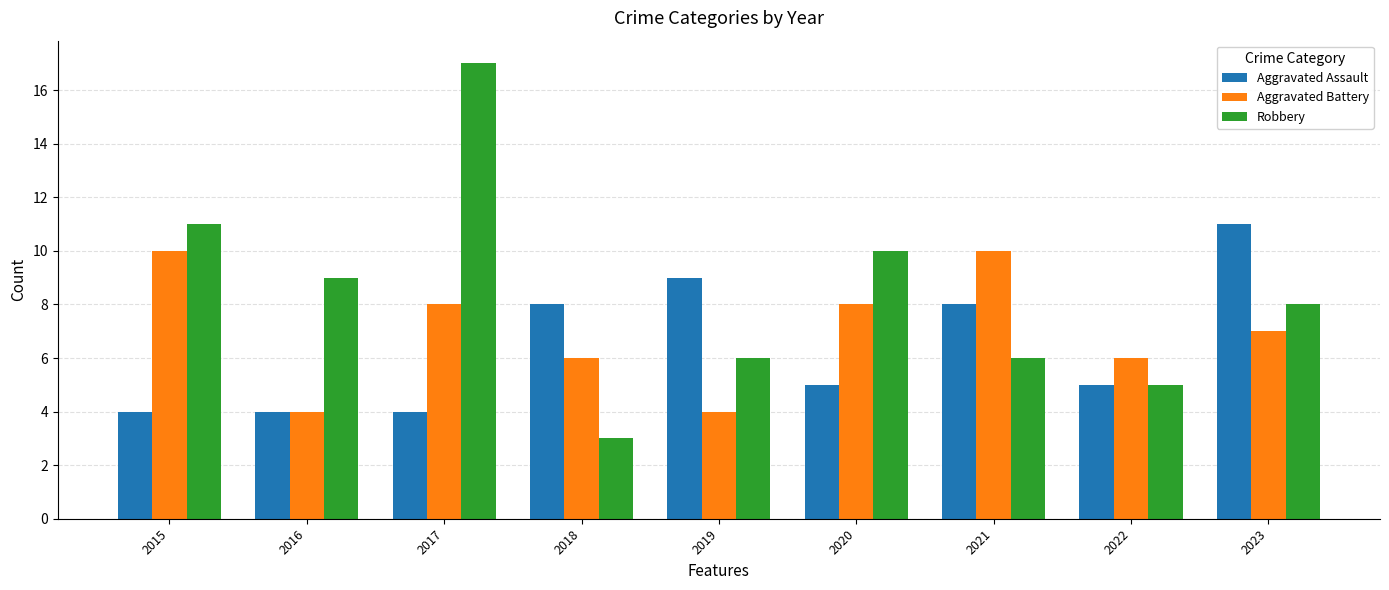

Reading right to left, what are all the values shown in this chart?

Aggravated Assault: 2023=11	2022=5	2021=8	2020=5	2019=9	2018=8	2017=4	2016=4	2015=4
Aggravated Battery: 2023=7	2022=6	2021=10	2020=8	2019=4	2018=6	2017=8	2016=4	2015=10
Robbery: 2023=8	2022=5	2021=6	2020=10	2019=6	2018=3	2017=17	2016=9	2015=11